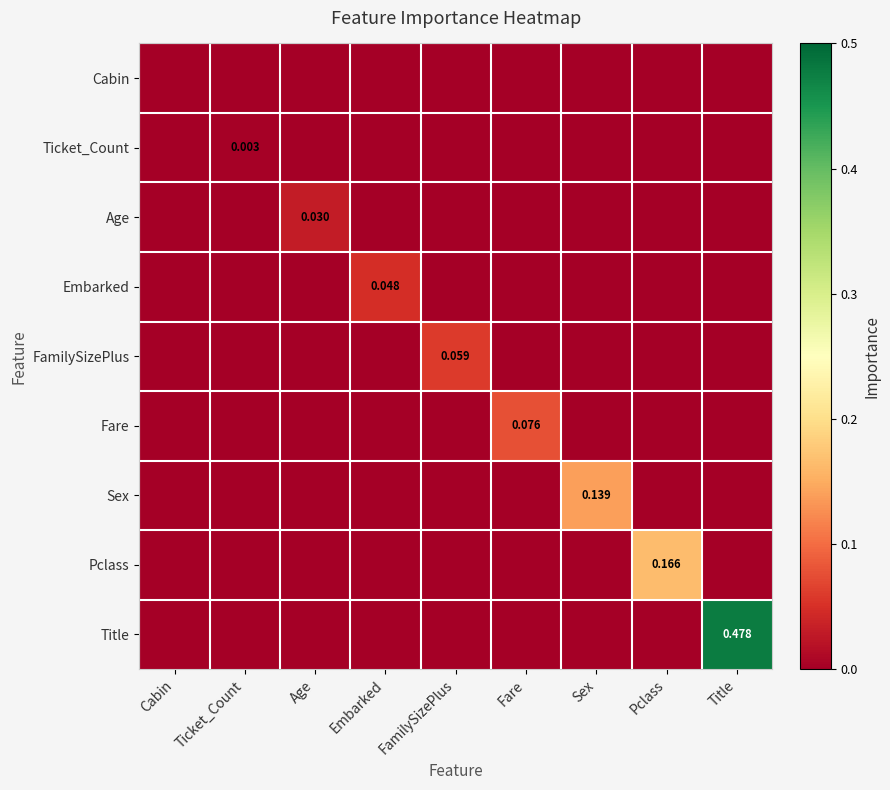

What is the spread (max minus min) of values at Title?

0.5